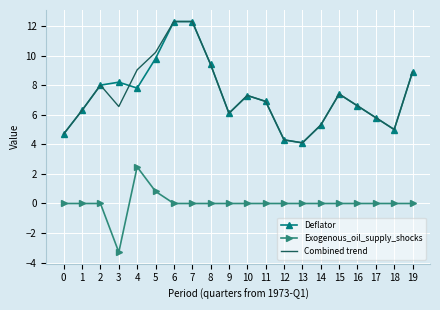

What is the minimum value for Deflator?

4.1